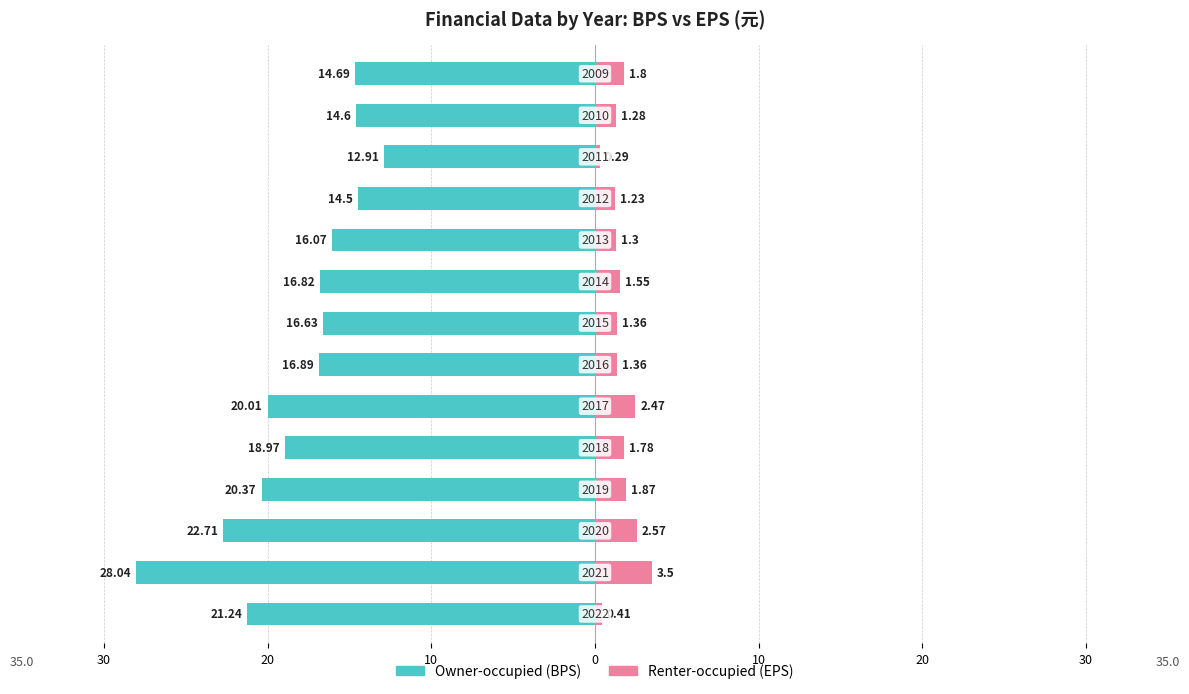

The Owner-occupied (BPS) series shows -5.3 at 10. True or false?

False